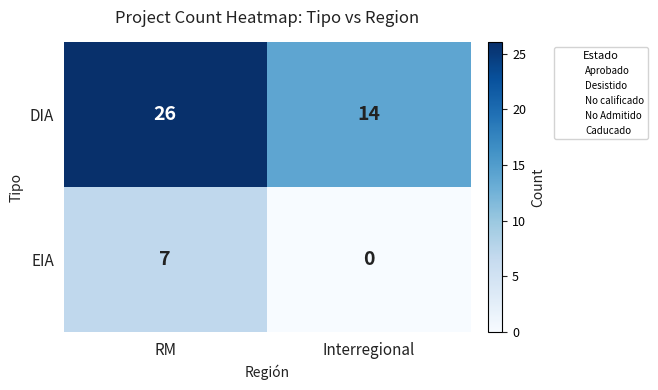

What is the spread (max minus min) of values at RM?

19